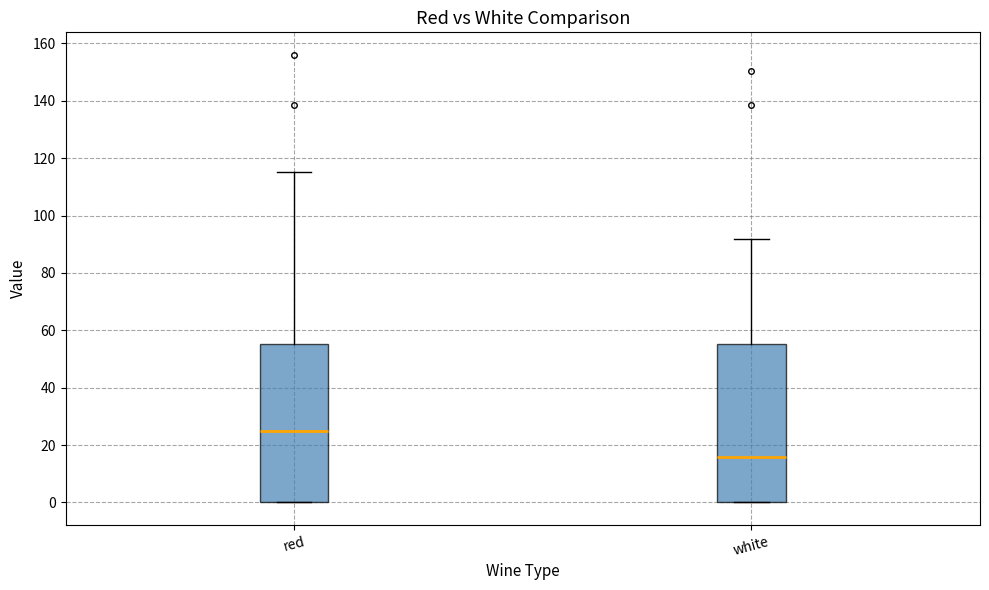

Where does the upper whisker of the box for white end on the y-axis? The values are not printed on the chart, so give them approximately, as read against the axis.

92